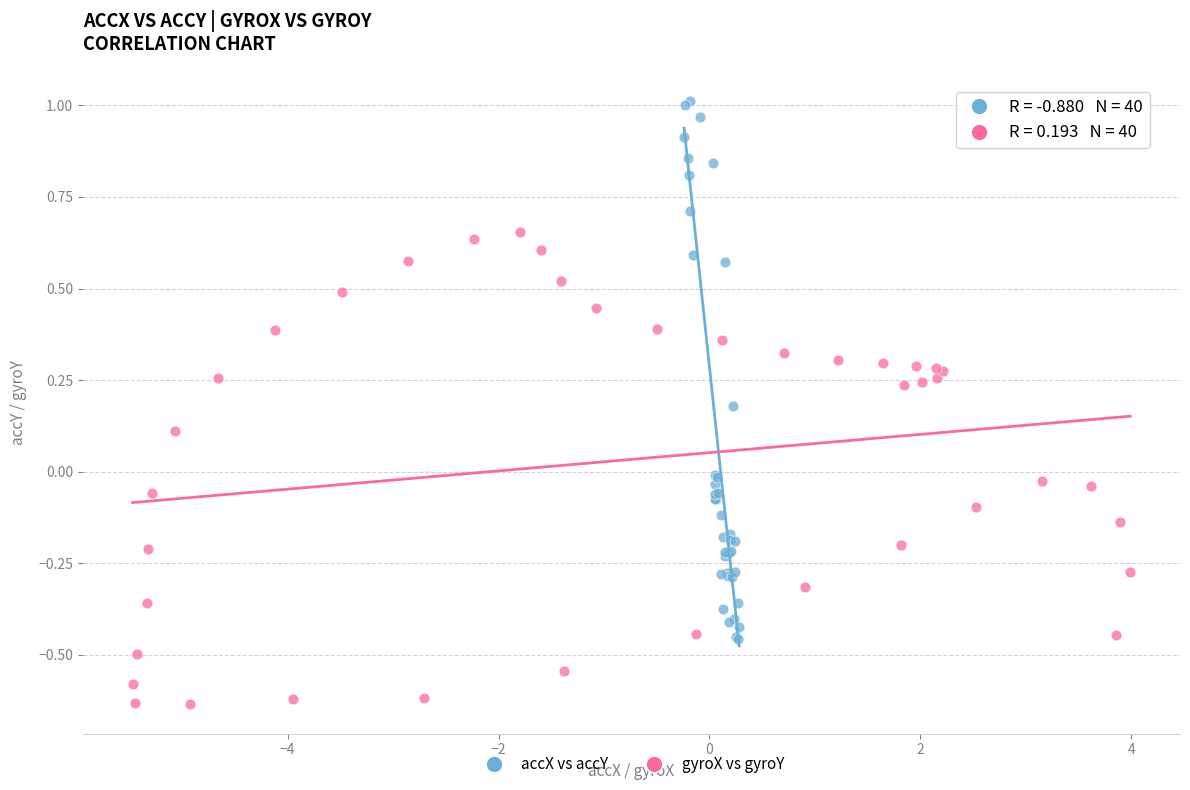

Which series has the largest Y range (max minus min)?

accX vs accY